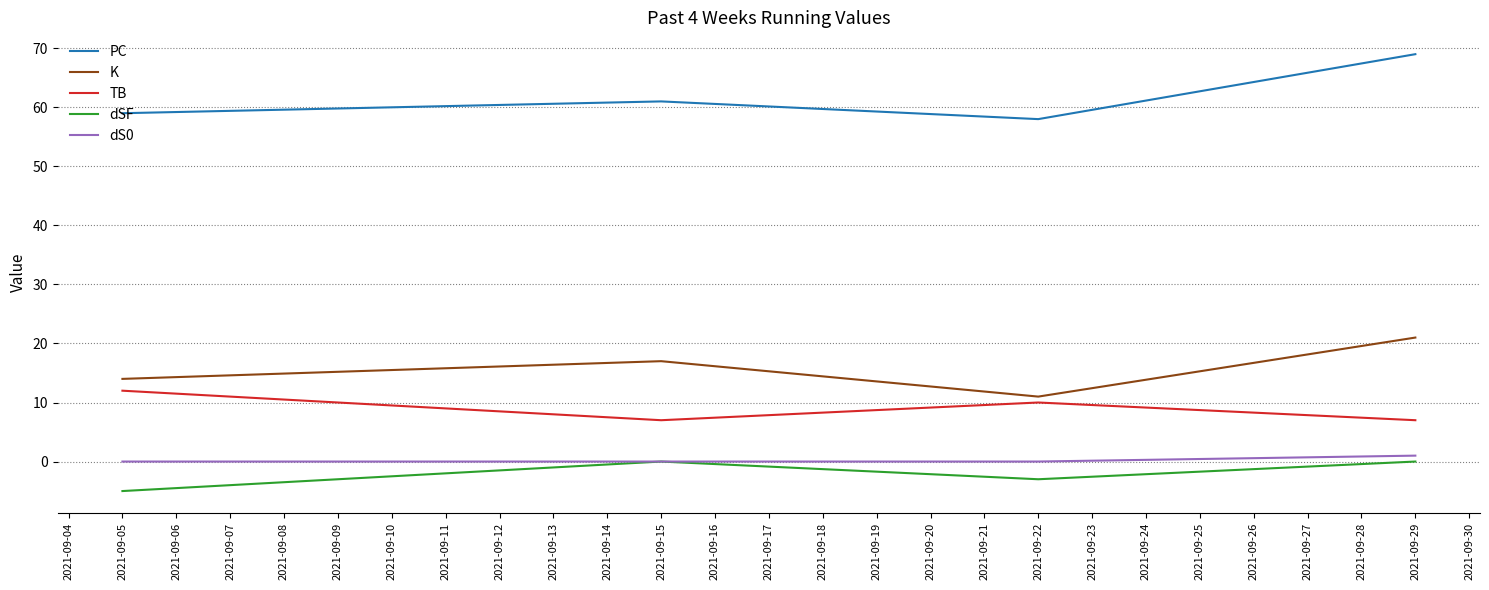

What is the difference between the PC values at 2021-09-05 and 2021-09-15?

2